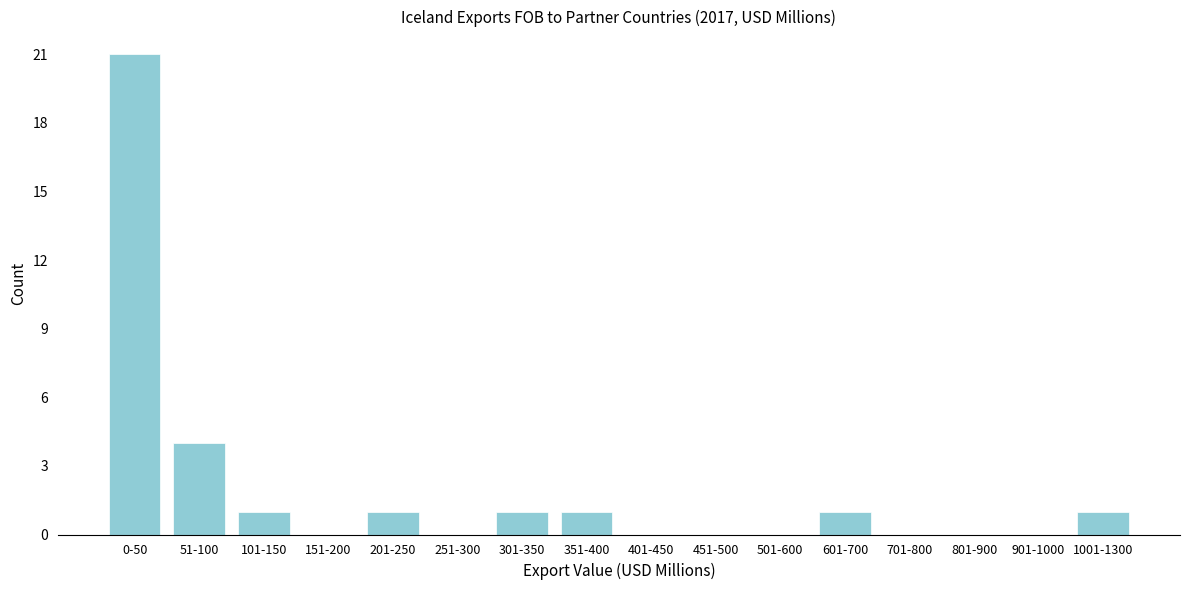

Reading left to right, list all the values displayed in this chart.

0-50=21	51-100=4	101-150=1	151-200=0	201-250=1	251-300=0	301-350=1	351-400=1	401-450=0	451-500=0	501-600=0	601-700=1	701-800=0	801-900=0	901-1000=0	1001-1300=1